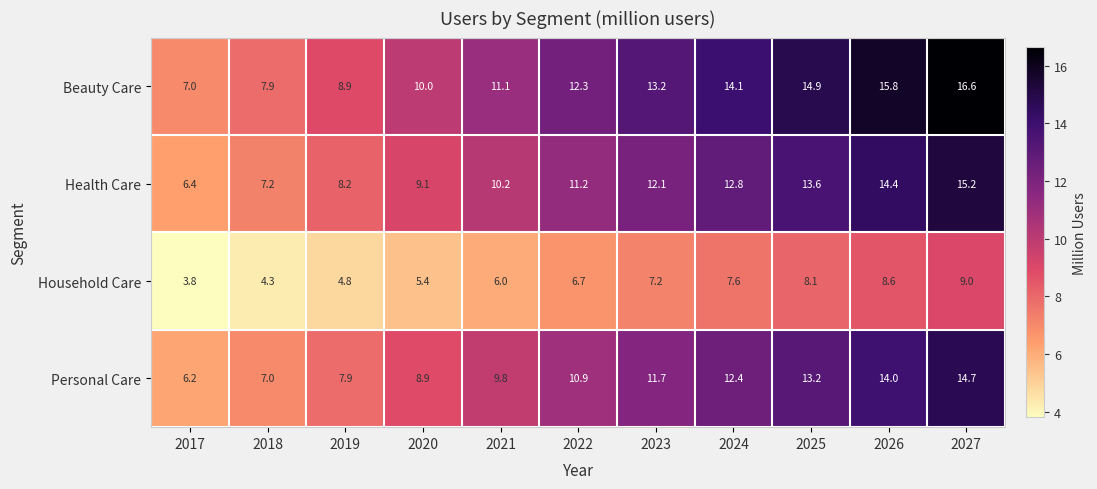

What is the spread (max minus min) of values at 2024?

6.5